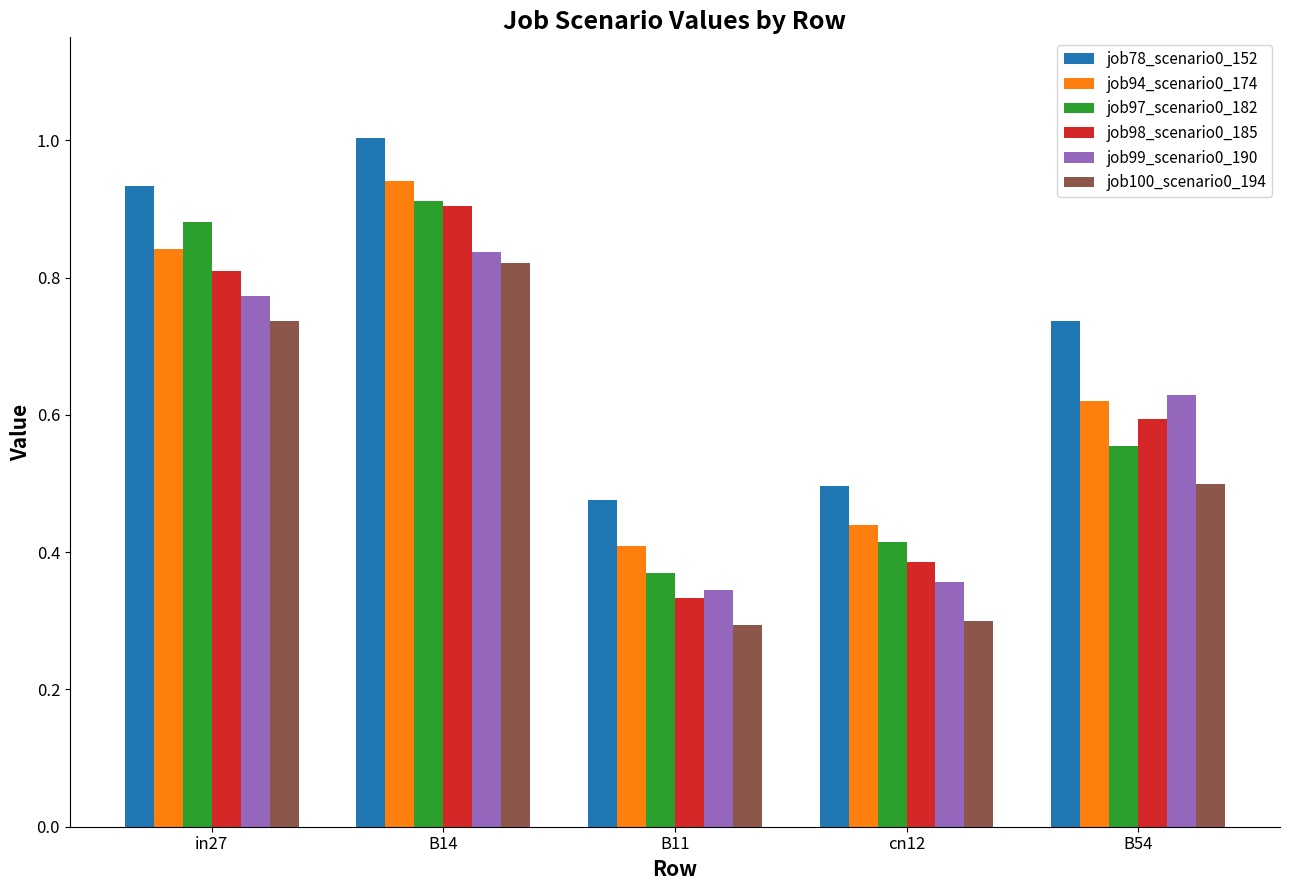

At in27, list the series in order from largest to smallest.

job78_scenario0_152, job97_scenario0_182, job94_scenario0_174, job98_scenario0_185, job99_scenario0_190, job100_scenario0_194